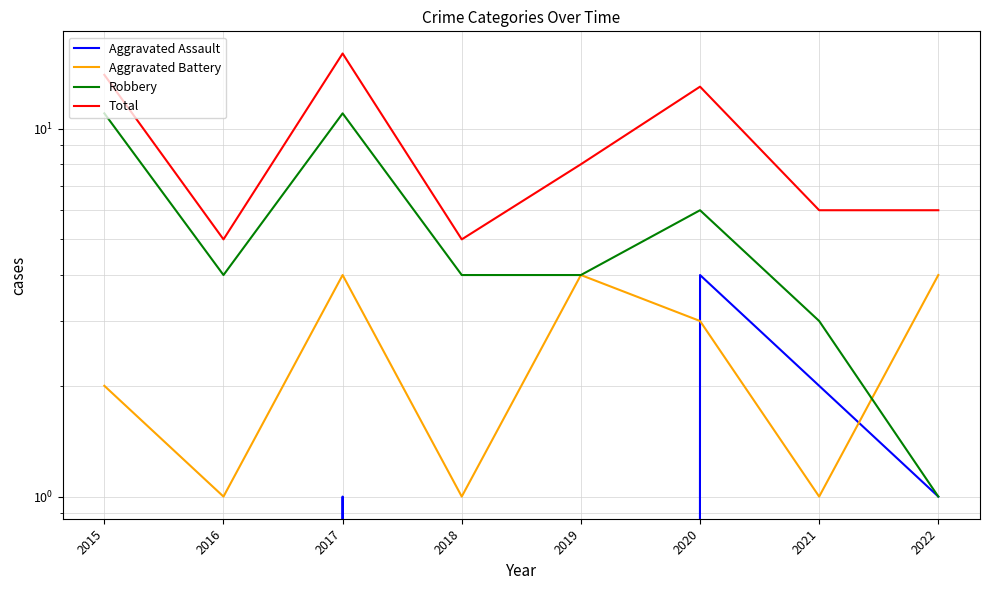

Where is the first local maximum for Robbery?

2017